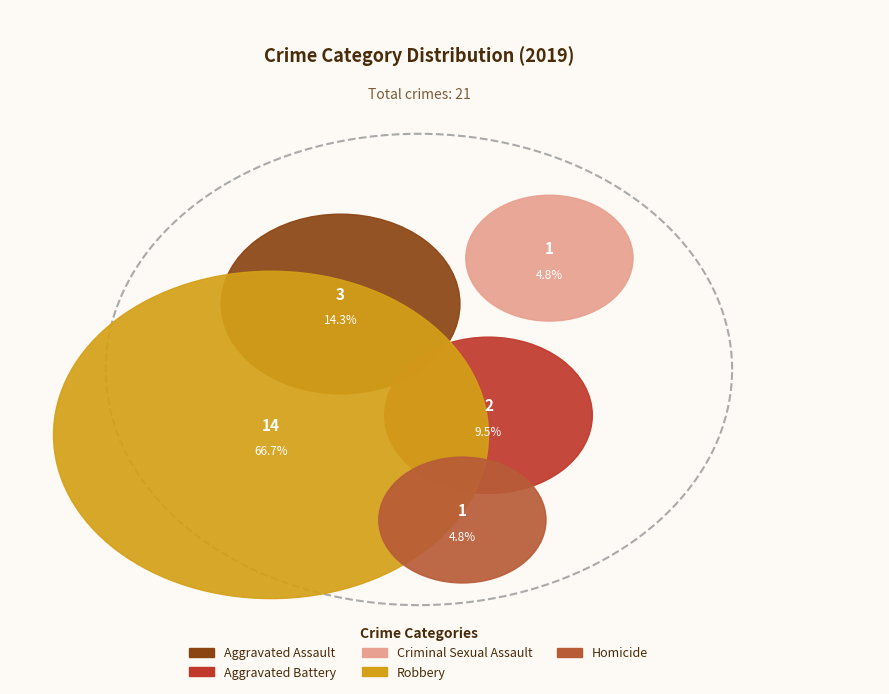

What is the largest slice in the pie chart?

Robbery